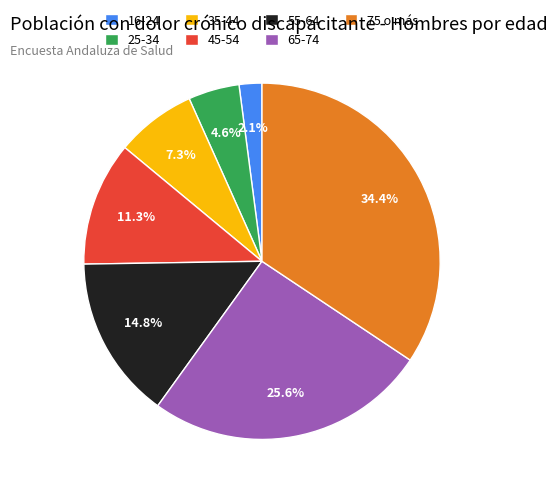

How many slices are in this pie chart?

7